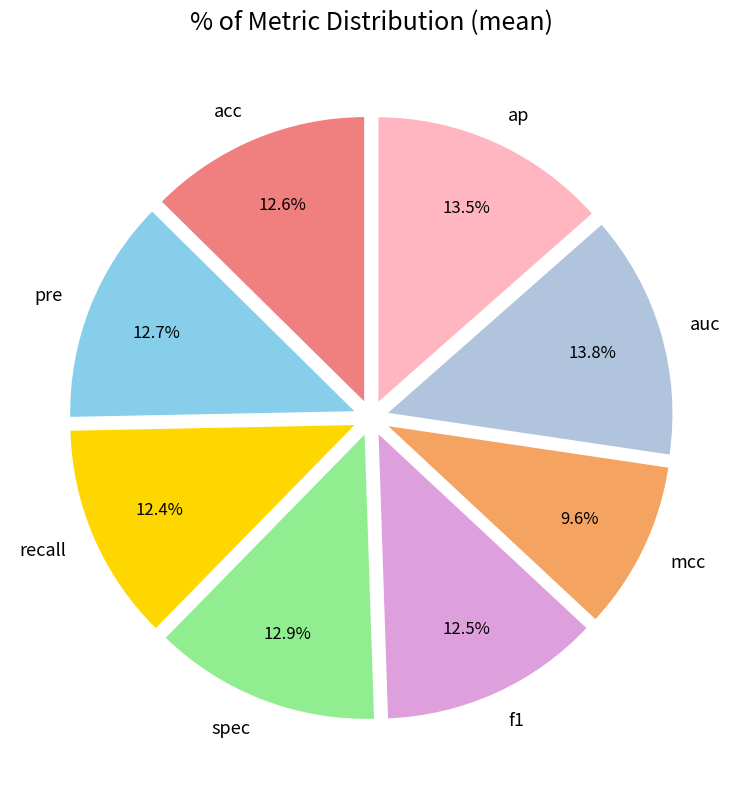

What is the smallest slice in the pie chart?

mcc